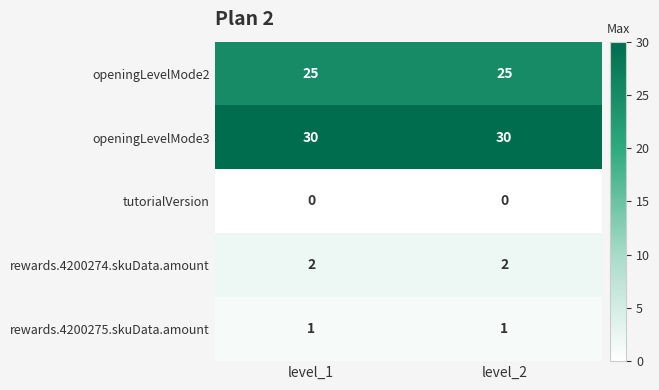

What is the greatest value displayed?

30